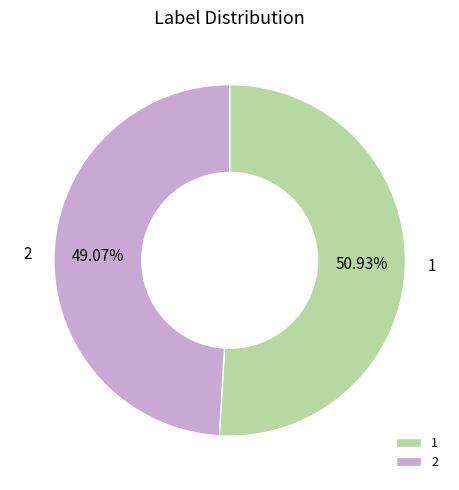

Which slice is the largest?

1